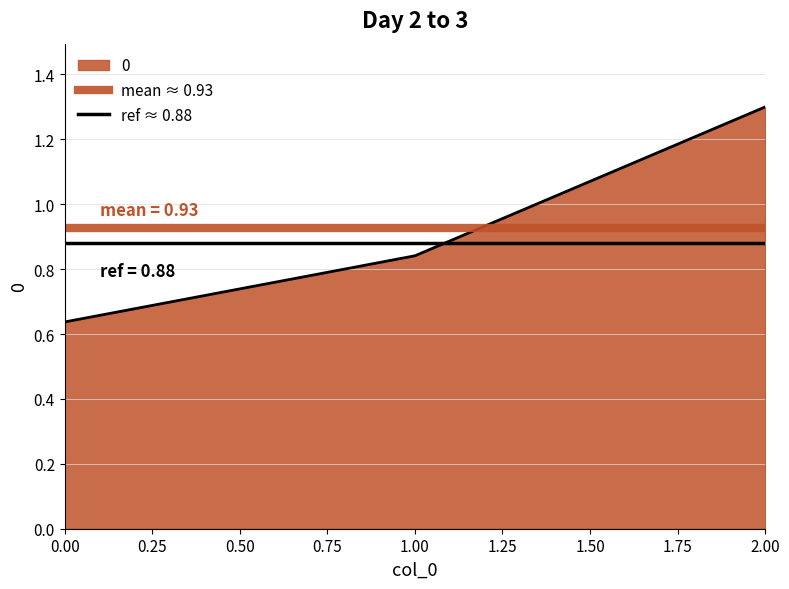

The value of ref ≈ 0.88 at 1.00 is 0.5. True or false?

False